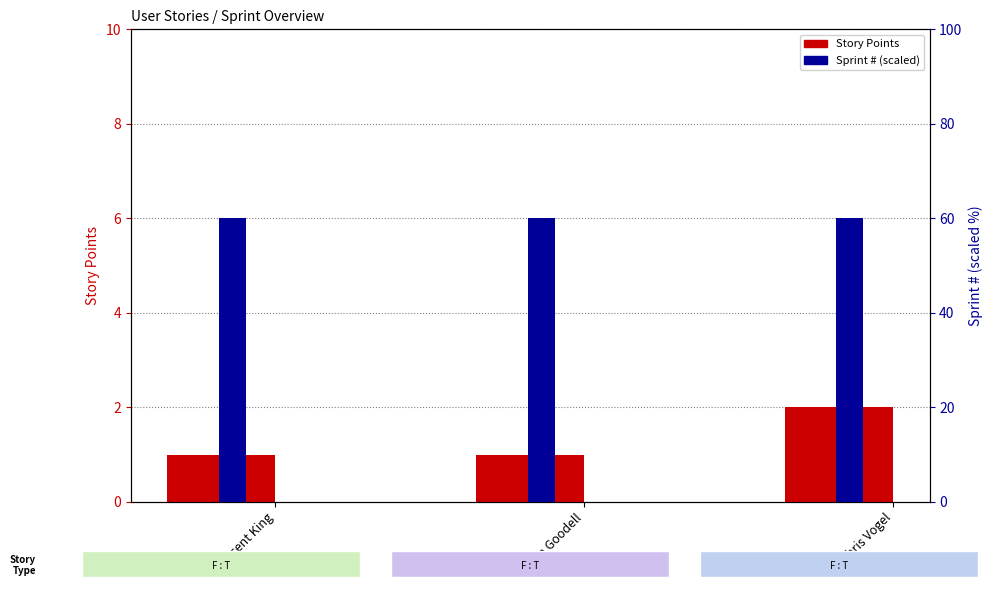

Which label corresponds to the smallest value in the chart?

Vincent King